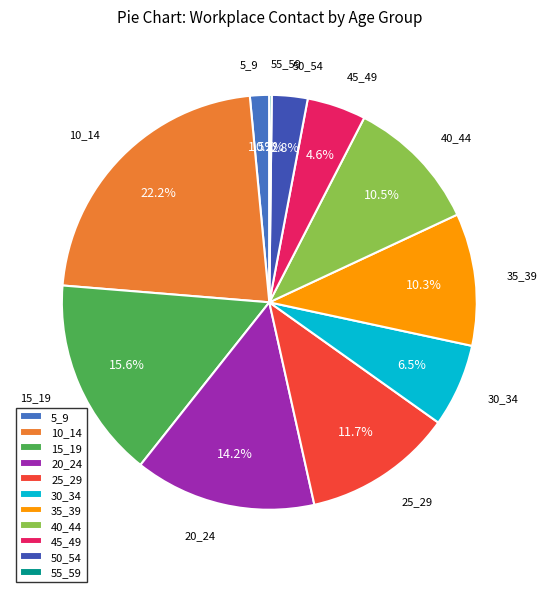

What is the total percentage of 35_39 and 5_9?

11.8%